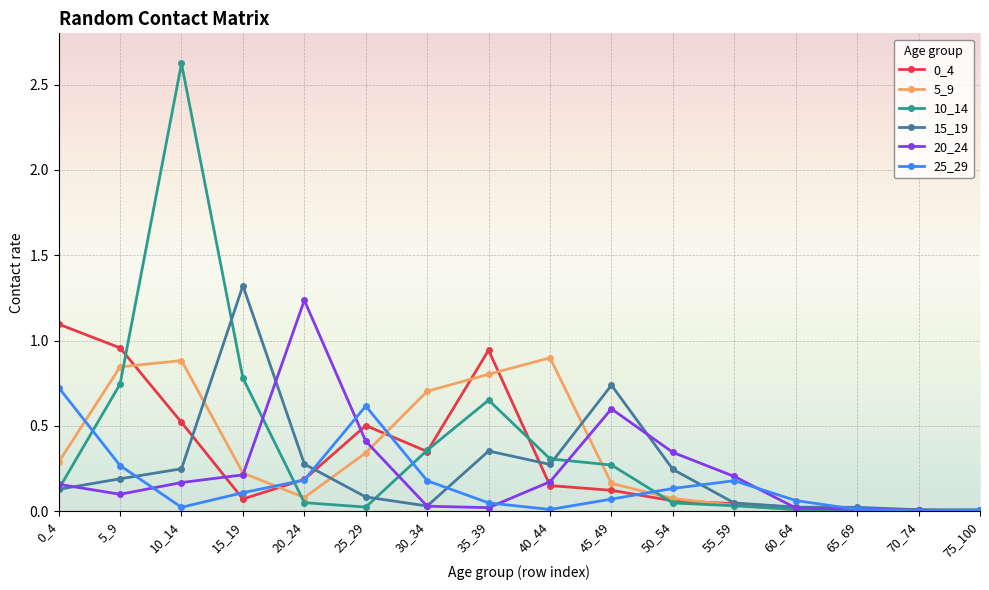

What is the greatest value displayed?

2.6